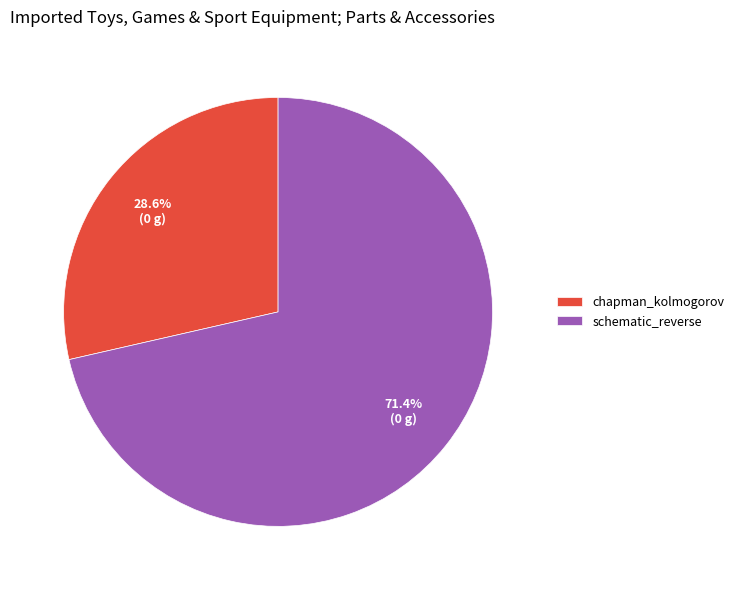

Approximately how many times larger is the value at chapman_kolmogorov compared to schematic_reverse?

0.4